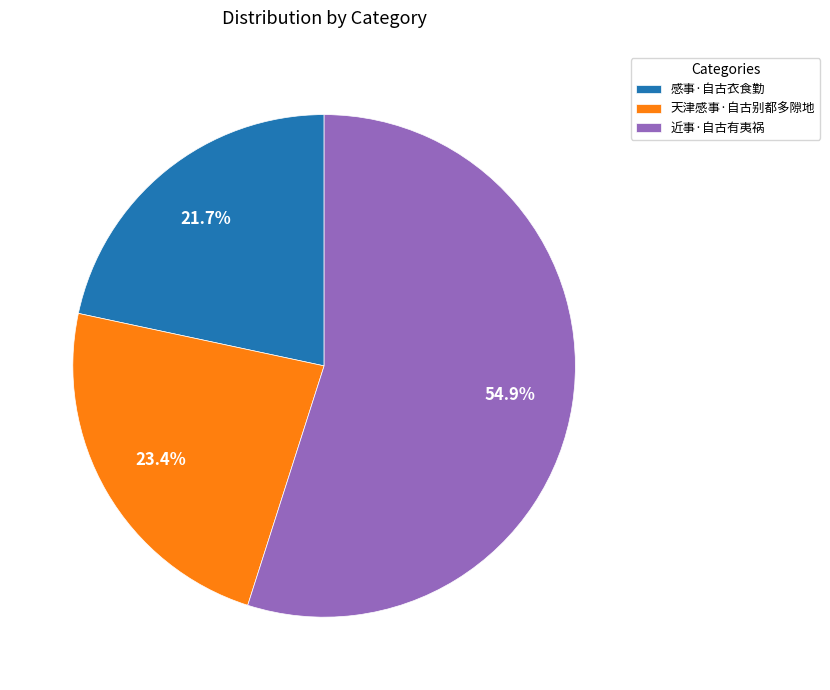

To the nearest percent, what is the average slice percentage?

33%